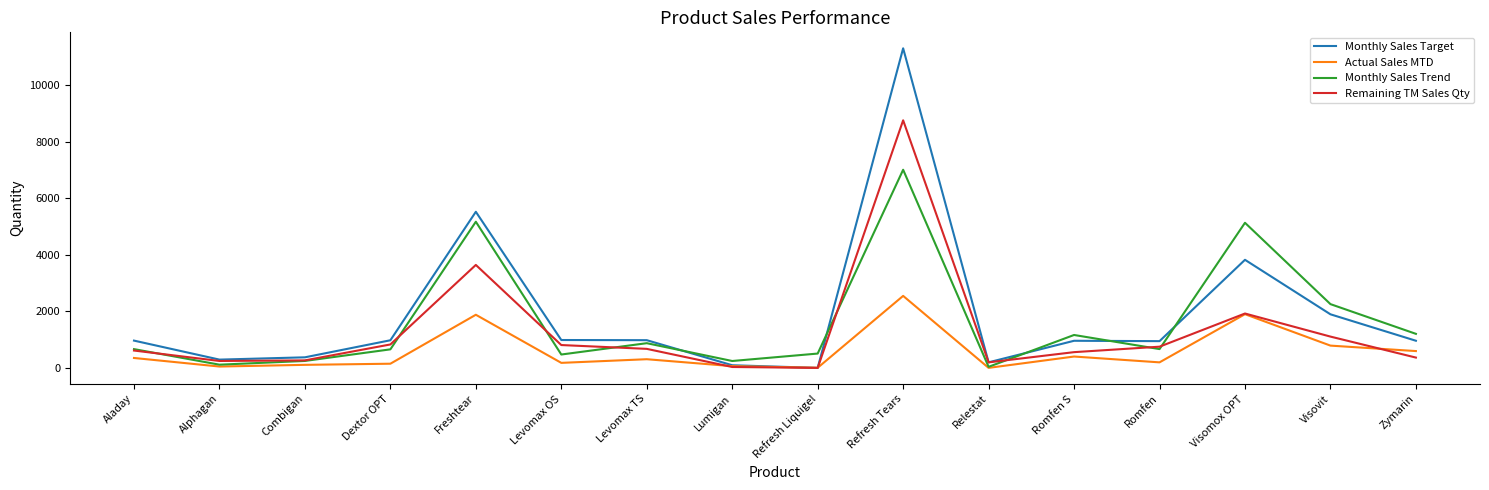

At which category does the chart reach its peak across all series?

Refresh Tears